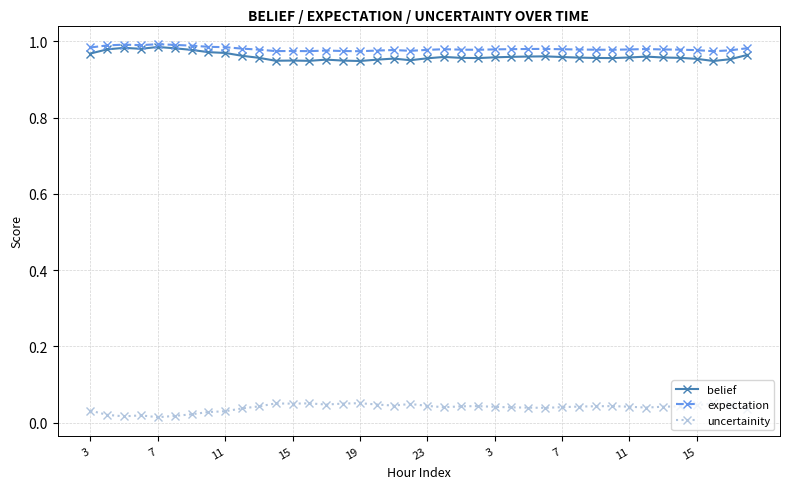

True or false: belief and uncertainity intersect in this chart.

False